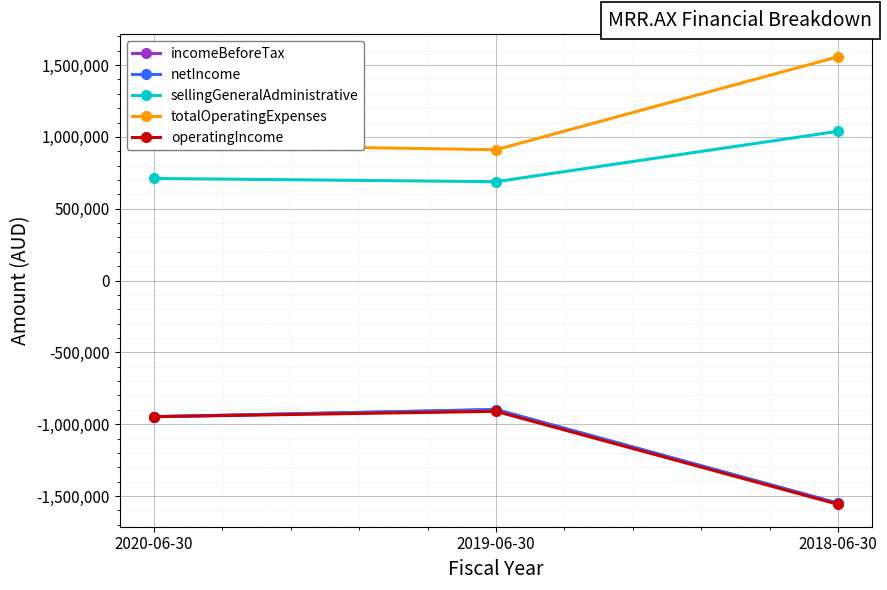

Between 2019-06-30 and 2018-06-30, which is larger?

2019-06-30